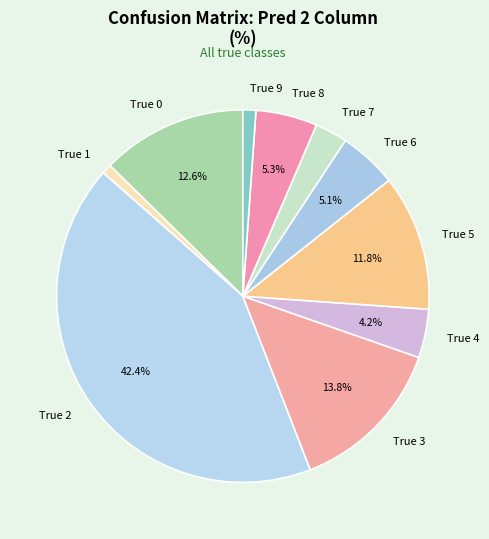

Between True 6 and True 4, which is larger?

True 6